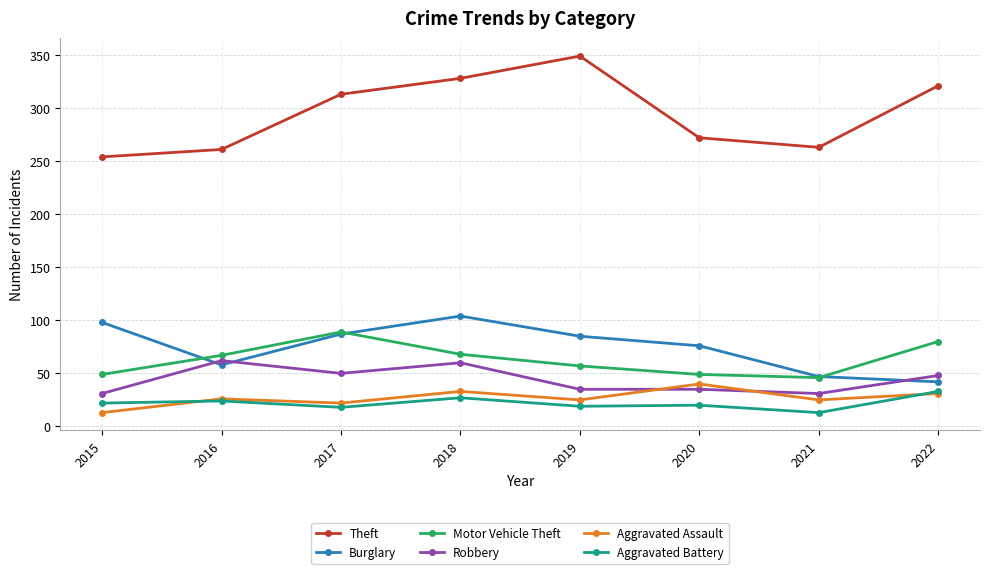

At how many categories does at least one series exceed 89?

8